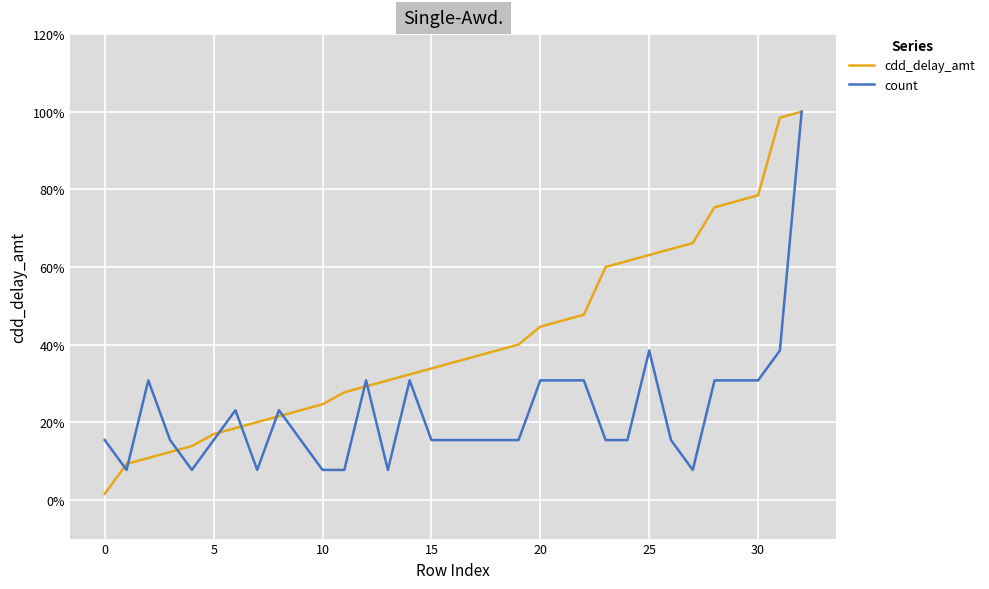

True or false: count has more than 2 points higher than both neighbors.

True